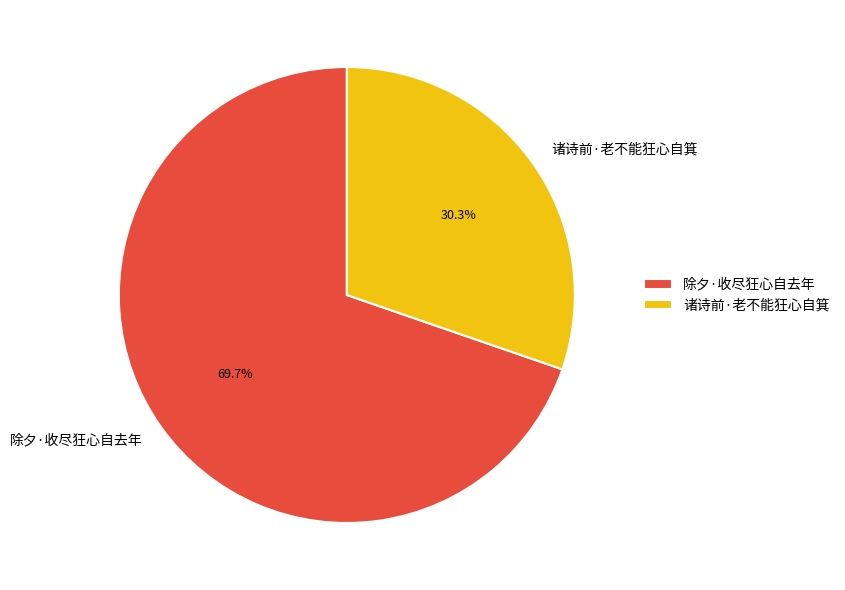

What is the ratio of the value at 诸诗前·老不能狂心自箕 to the value at 除夕·收尽狂心自去年?

0.4